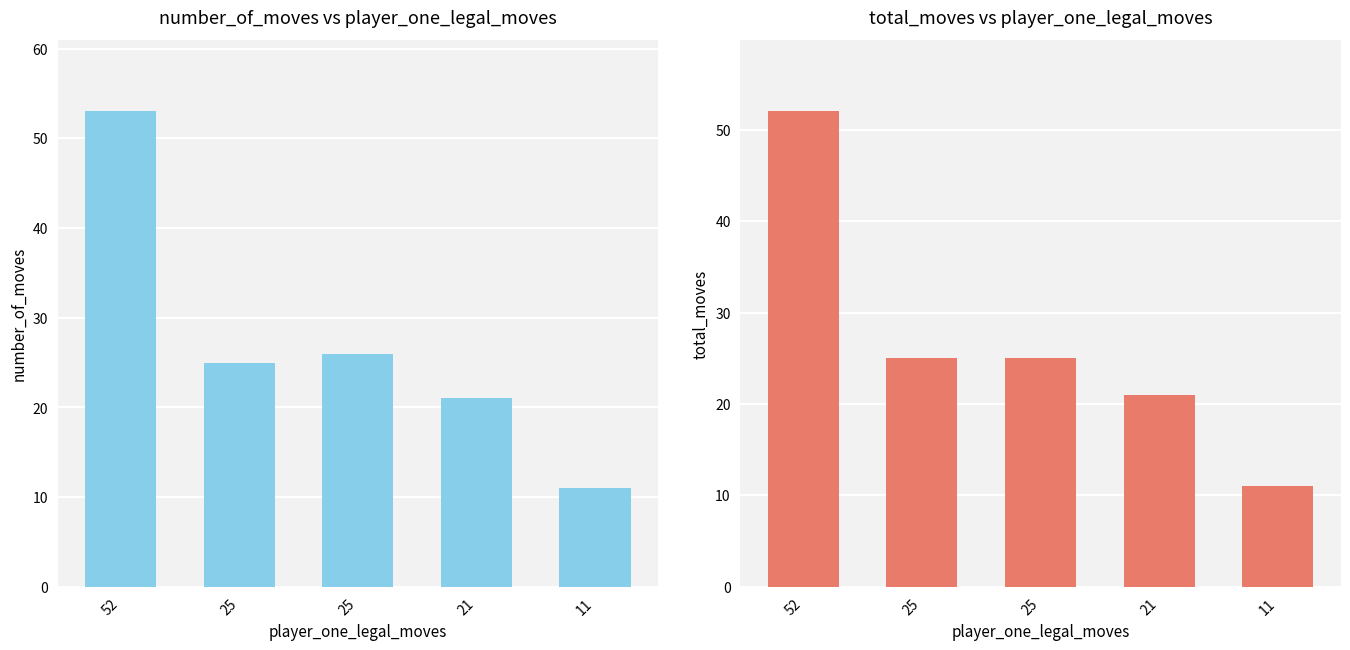

The total_moves series shows 31 at 21. True or false?

False